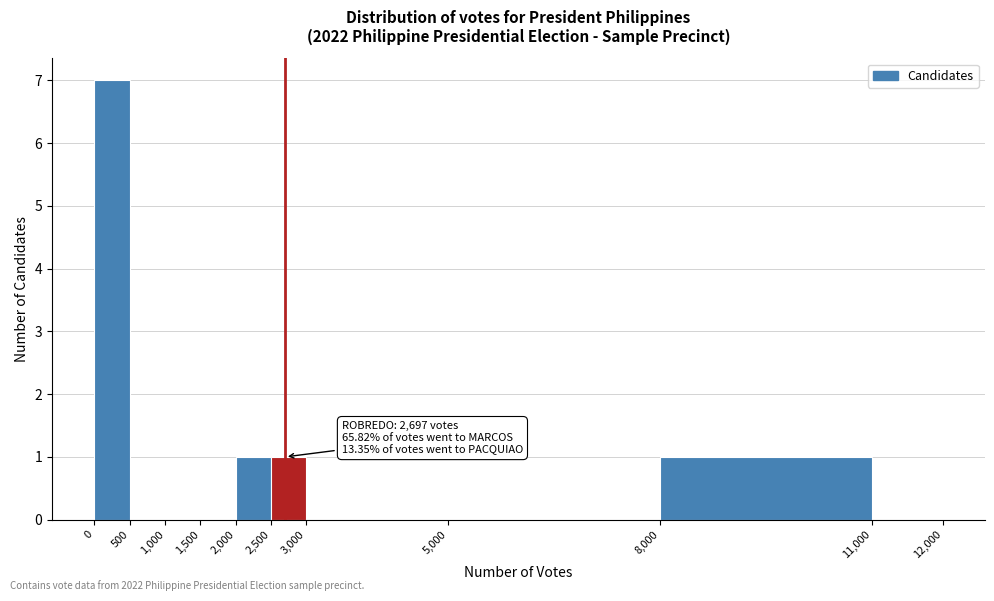

Over which range of the x-axis is the bar tallest?

0 to 500